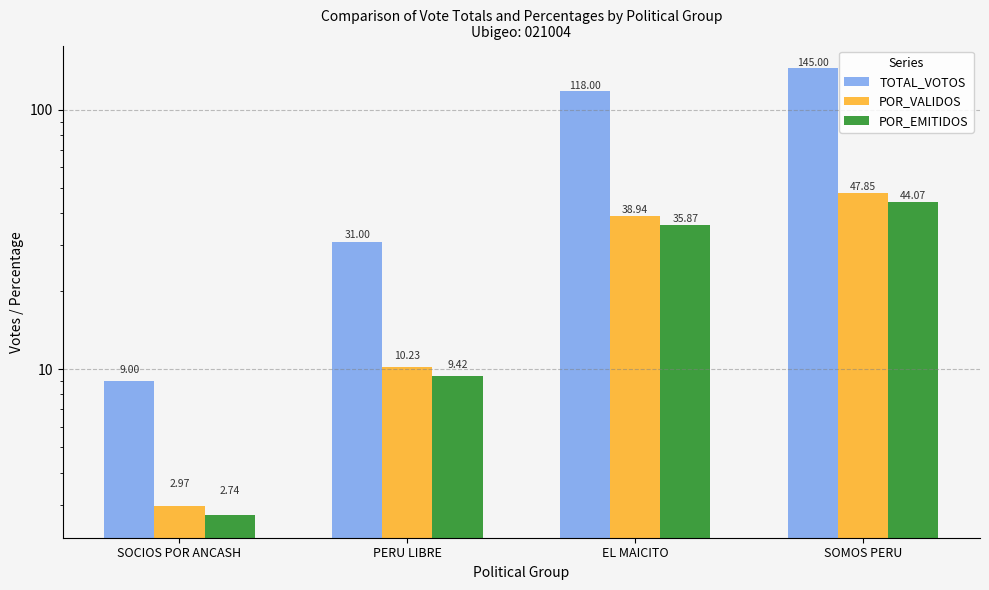

Which series has the widest spread of values?

TOTAL_VOTOS